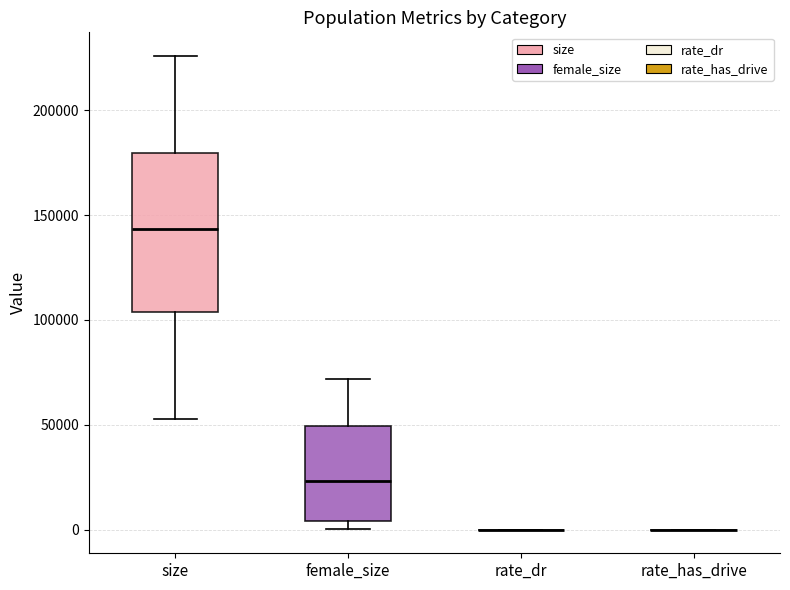

Reading left to right, read every box against the y-axis: the position of its median line, the range the box covers, and the ends of its whiskers. The values are not printed on the chart, so give them approximately, as read against the axis.

size: median 145000, box 105000 to 180000, whiskers 55000 to 225000
female_size: median 25000, box 5000 to 50000, whiskers 0 to 70000
rate_dr: box collapsed to a line at 0, whiskers 0 to 0
rate_has_drive: box collapsed to a line at 0, whiskers 0 to 0